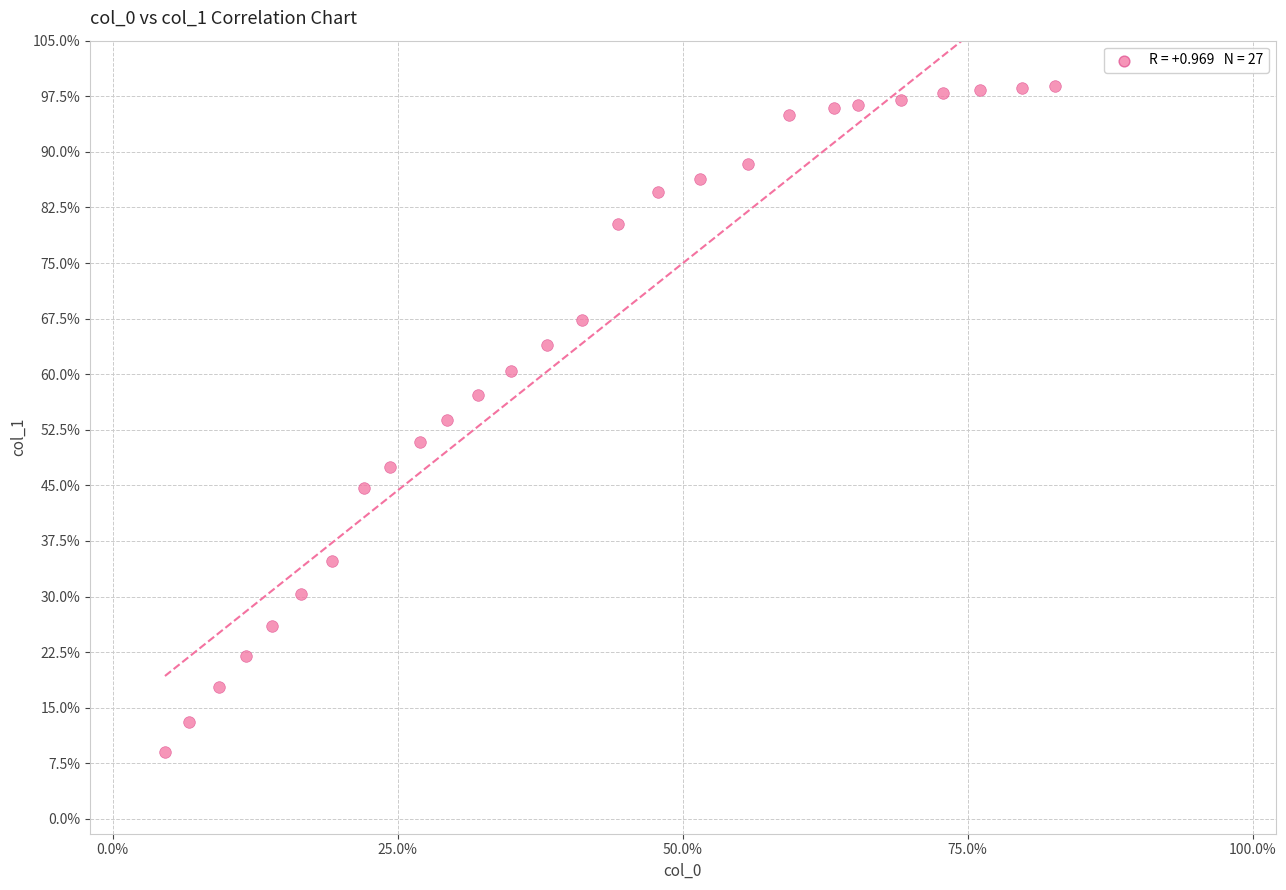

What is the range of X values (max minus min)?

0.8